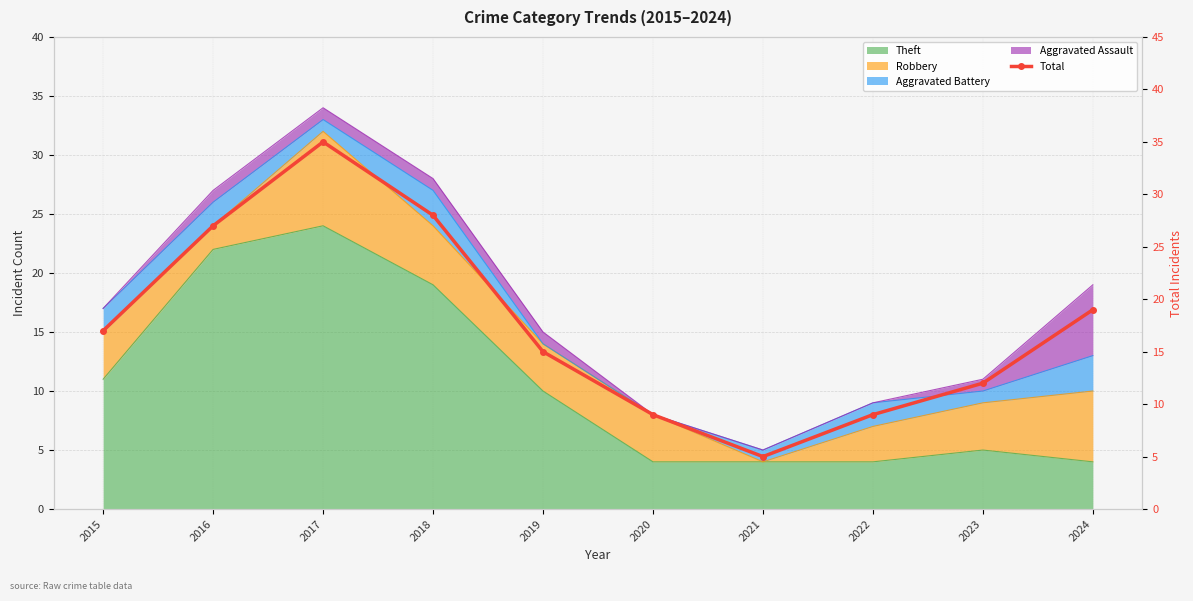

Reading left to right, extract all data points from this chart.

2015=17	2016=27	2017=35	2018=28	2019=15	2020=9	2021=5	2022=9	2023=12	2024=19